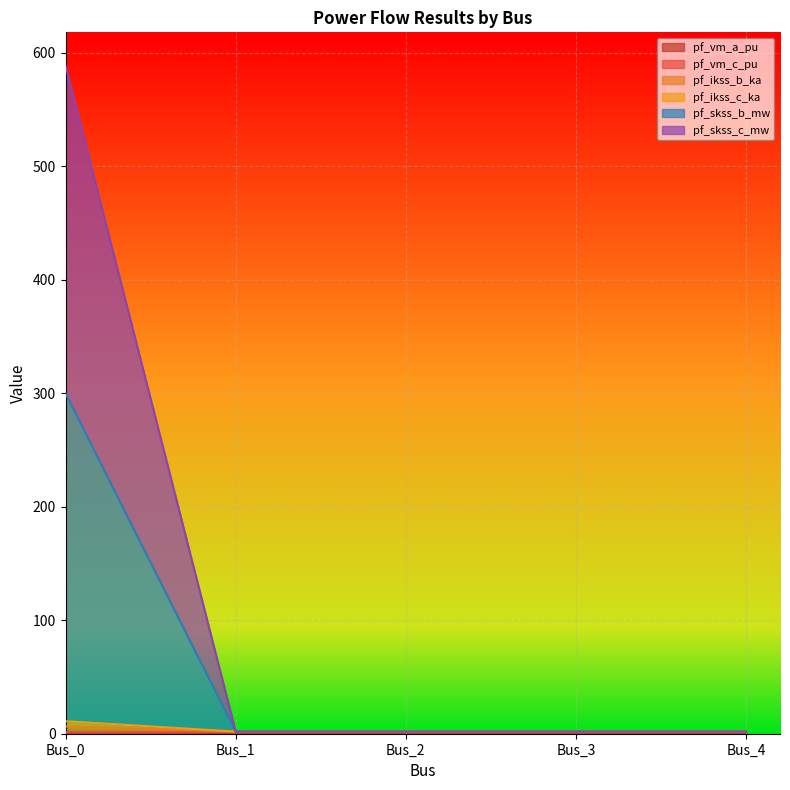

True or false: pf_skss_b_mw has a value of 1.9 at Bus_4.

True